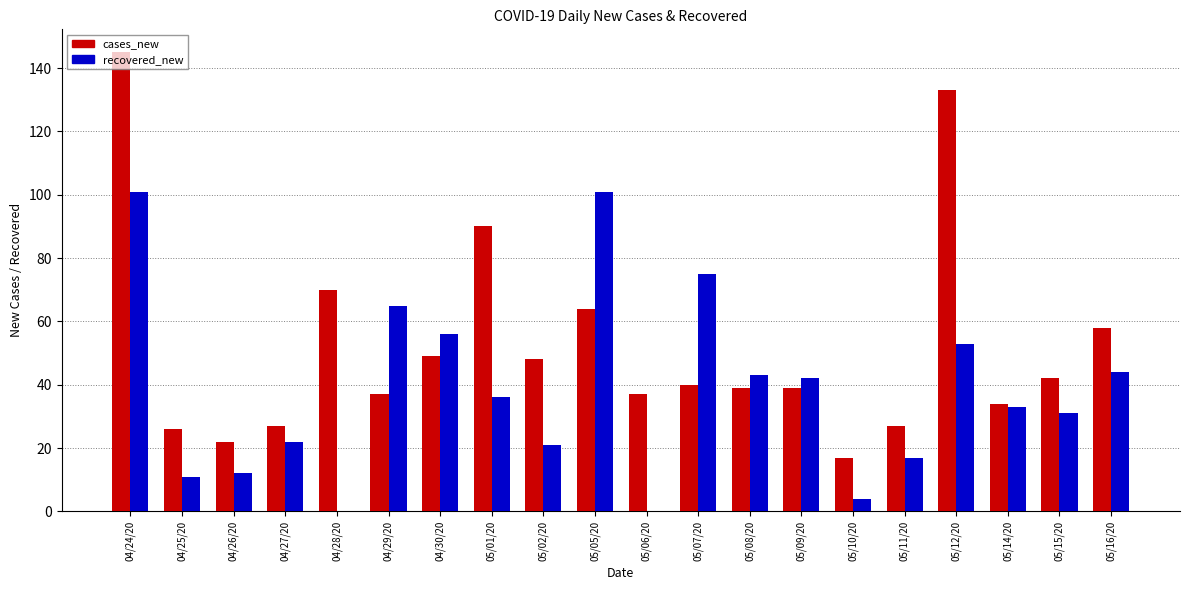

What is the sum of all recovered_new values?

767